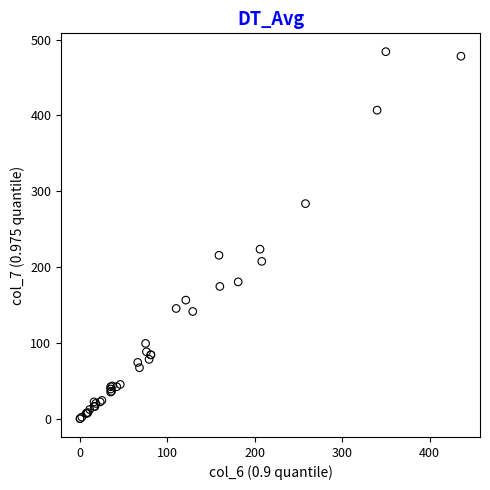

What Y value in the scatter plot is closest to 242?

224